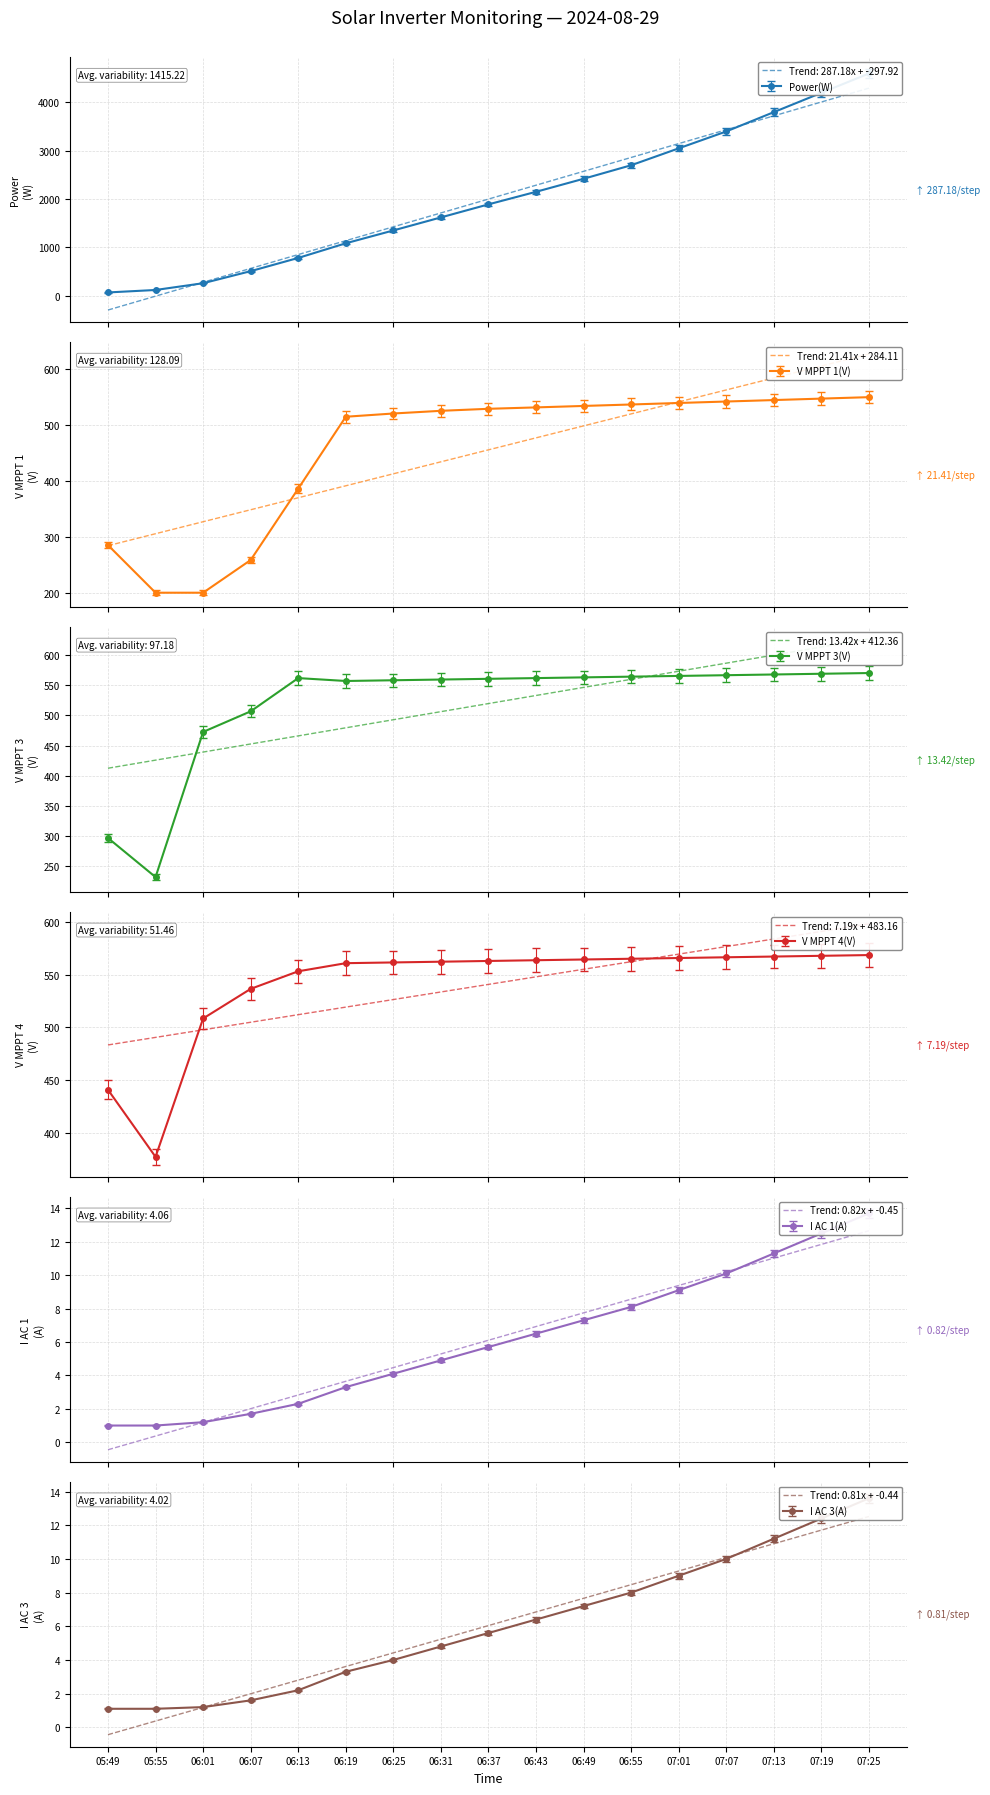

What is the difference between the maximum and minimum values in the V MPPT 1(V) series?

349.4